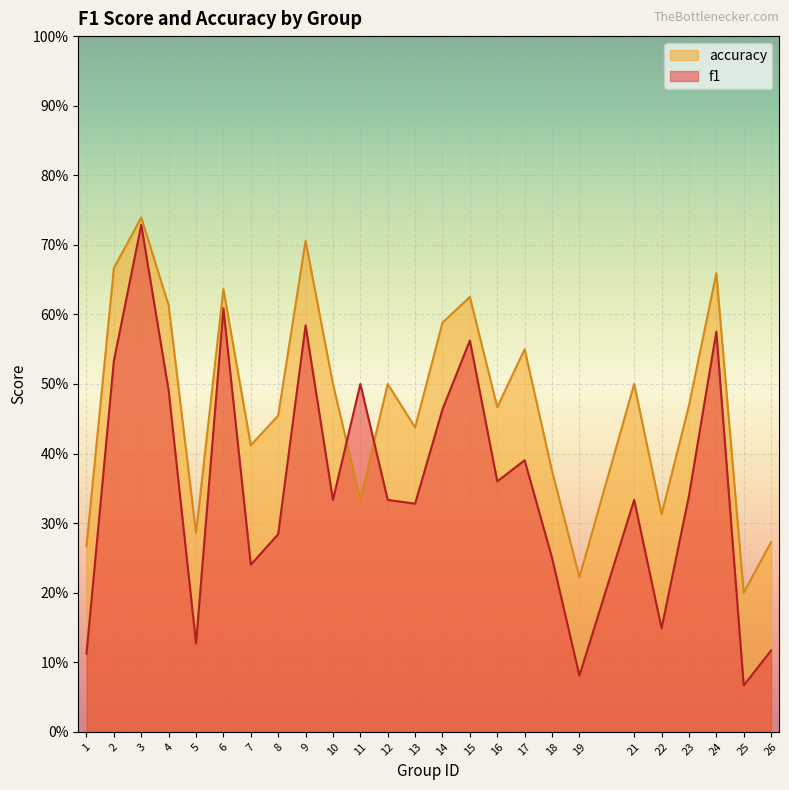

The value of accuracy at 19 is 0.3. True or false?

False